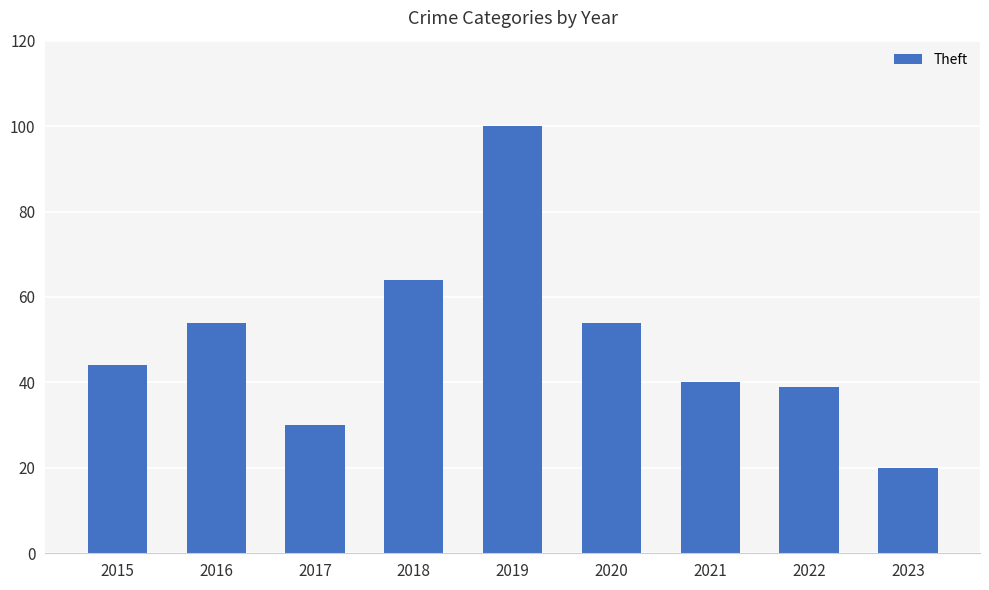

Is it true that the value at 2015 is 44?

True